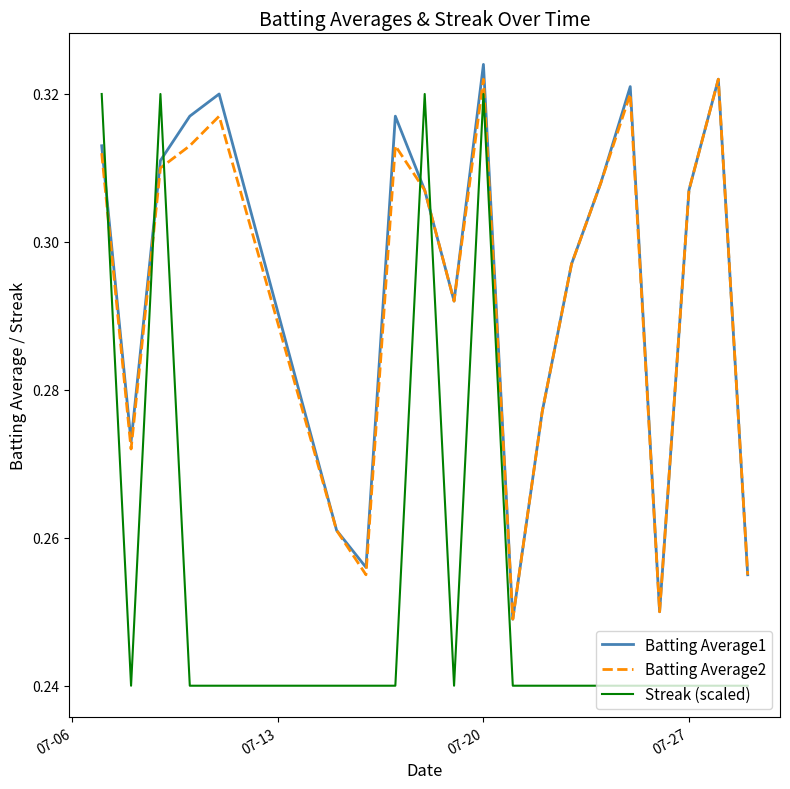

How many series are shown in this chart?

3